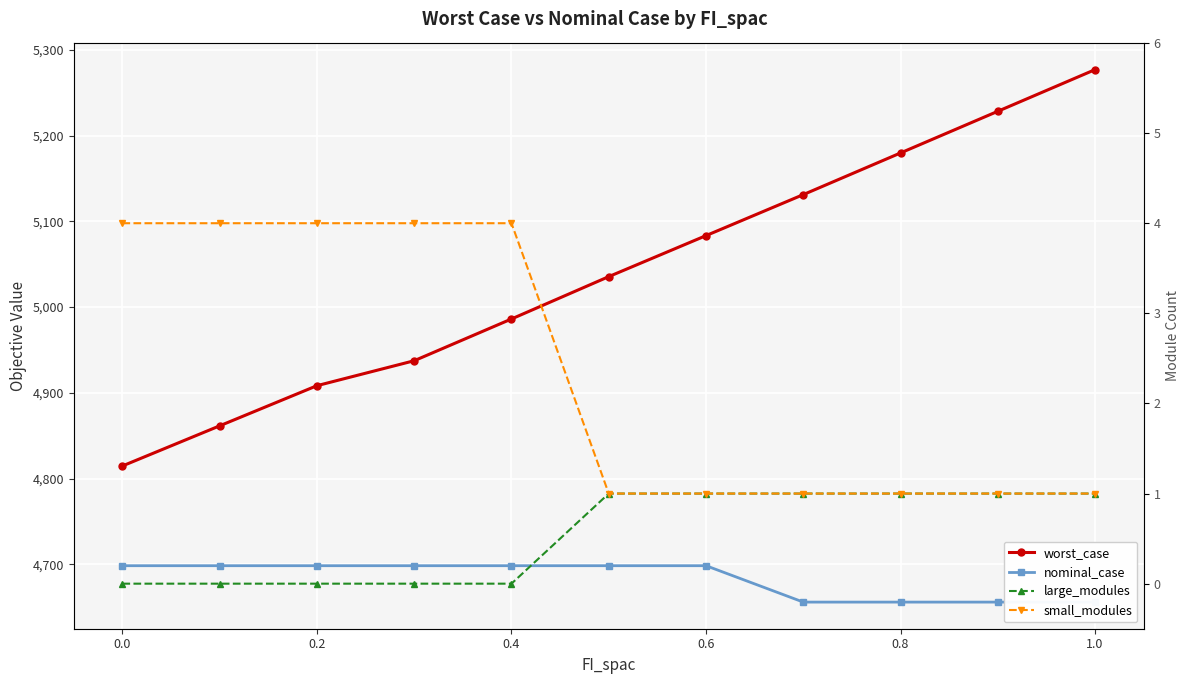

The nominal_case series shows 4698.3 at 0.6. True or false?

True